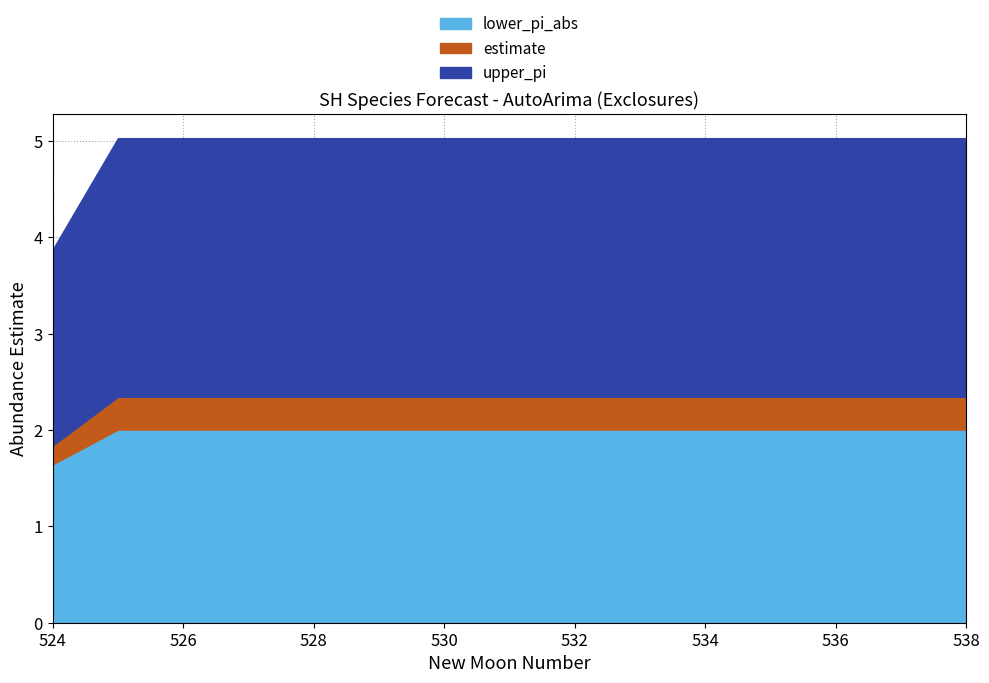

True or false: lower_pi_abs and newmoonnumber cross at least once.

False